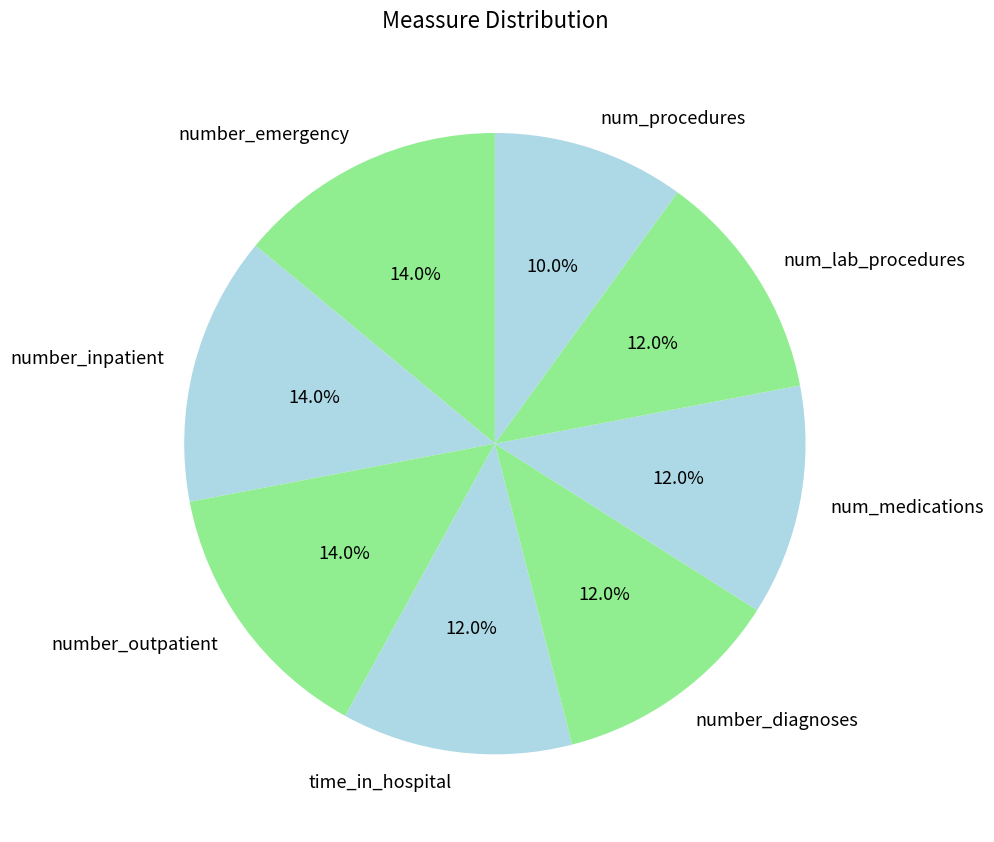

What is the smallest slice in the pie chart?

num_procedures